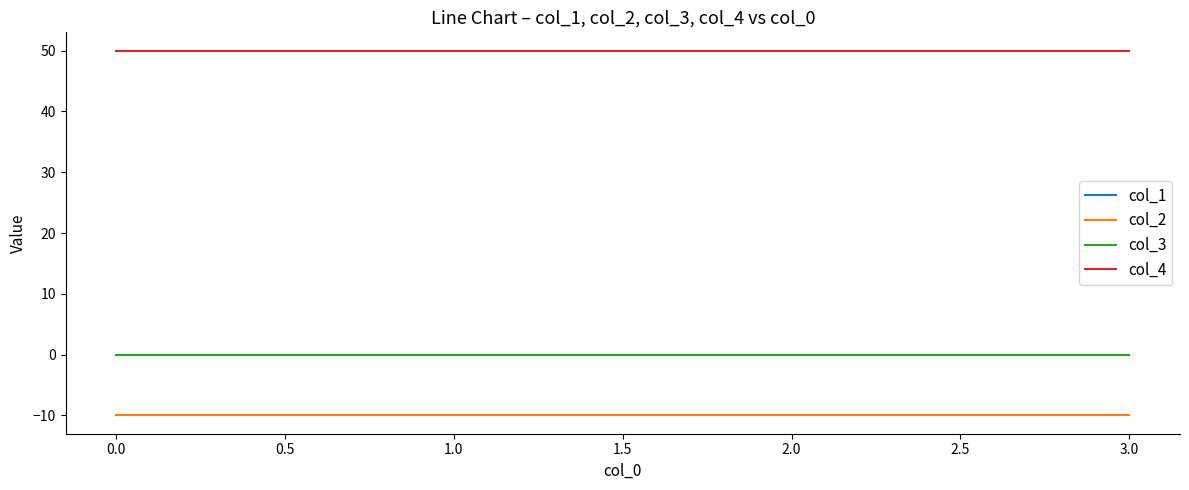

Is this an area chart (filled region under the line)?

No